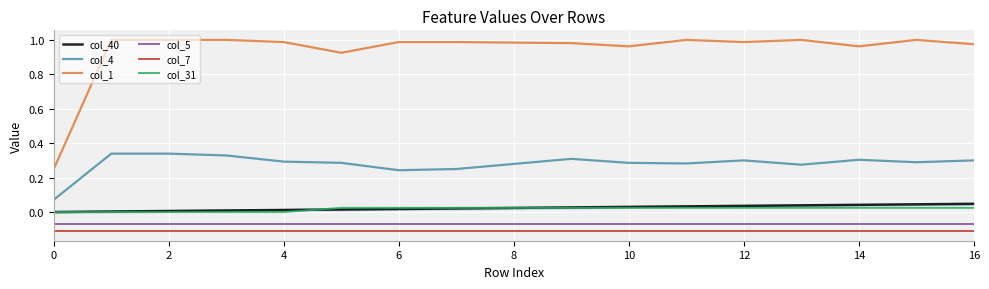

Which series has the largest range (max minus min)?

col_1